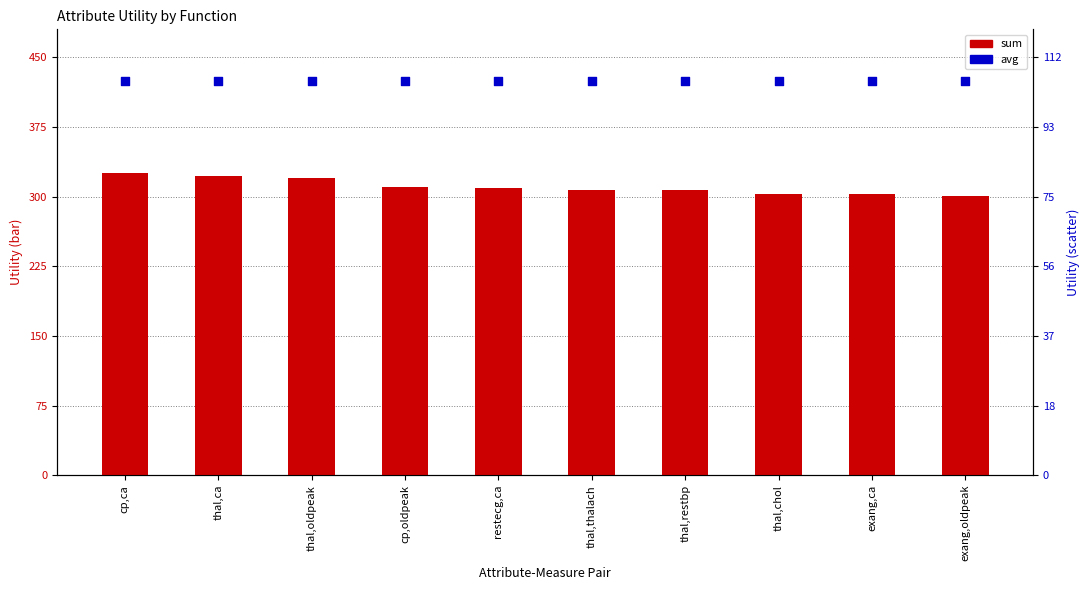

At which category is the sum across all series the highest?

cp,ca